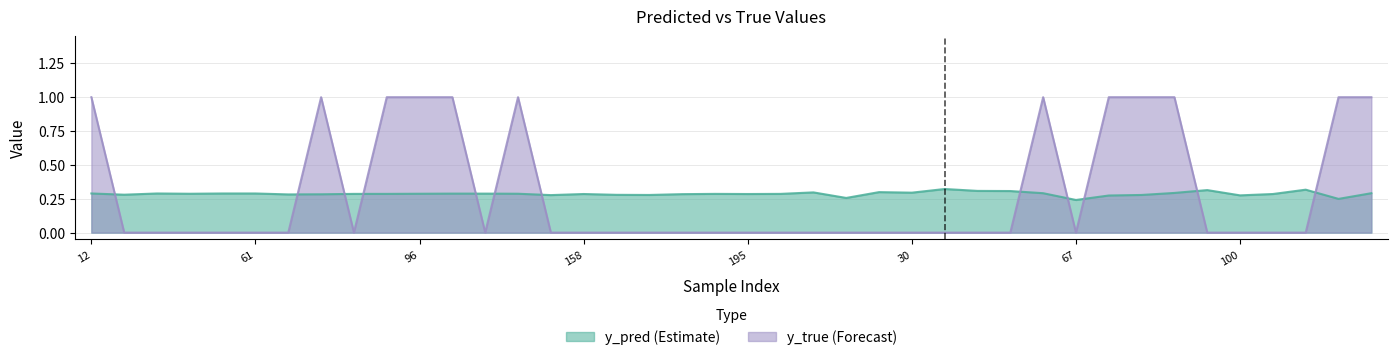

Which category has the lowest value in the y_true series?

15